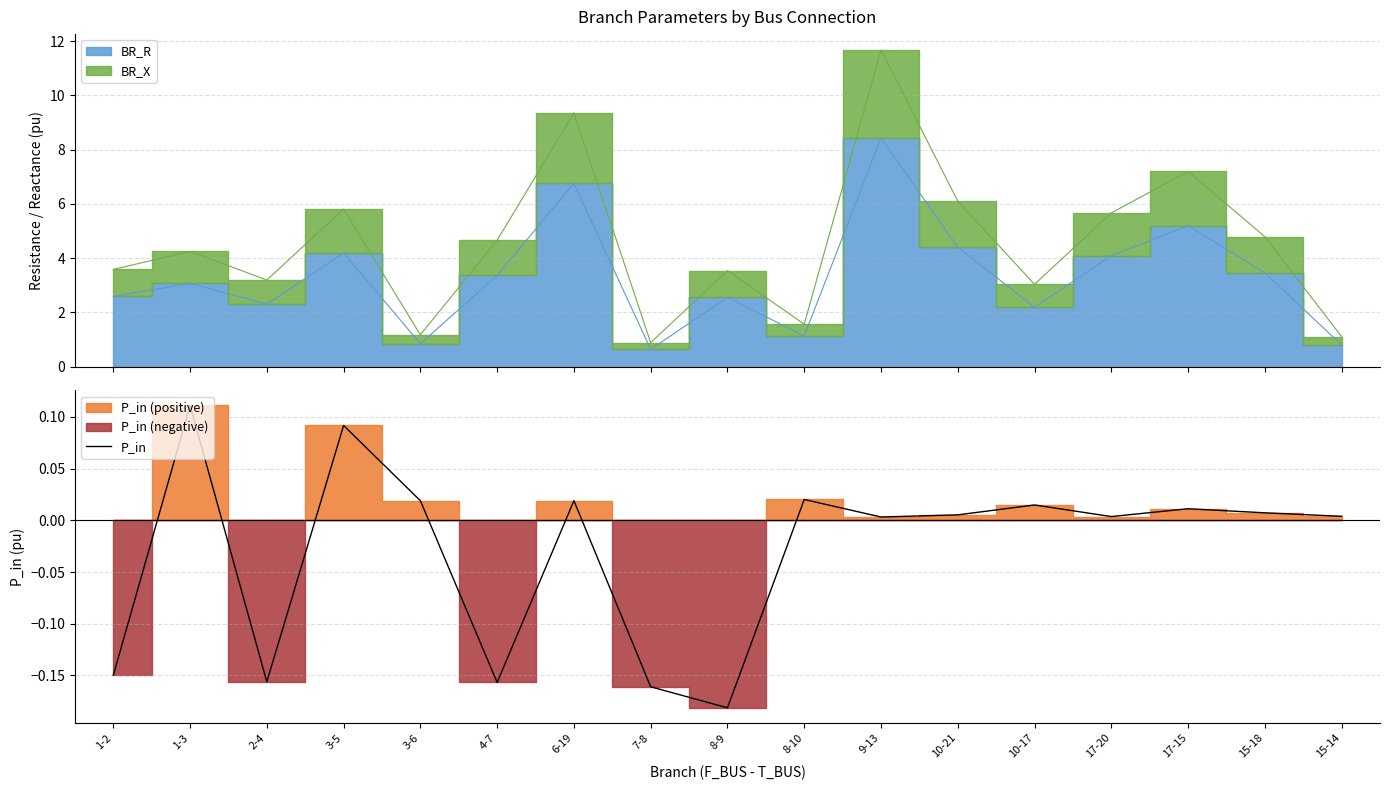

What is the value of the 6th point from the left?

-0.2